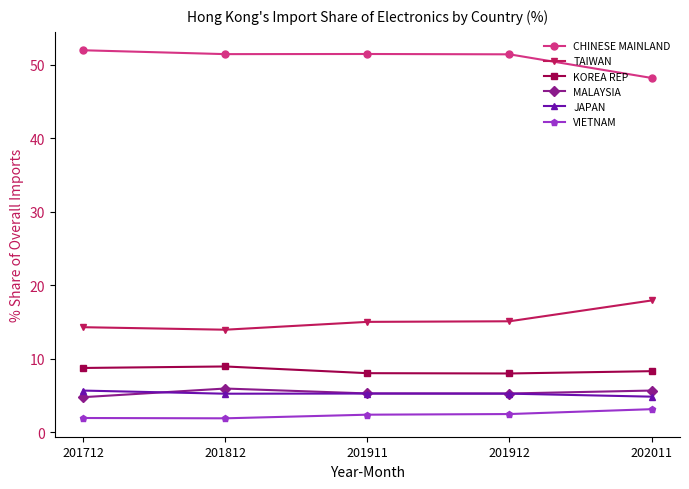

At which category does MALAYSIA reach its first local peak?

201812